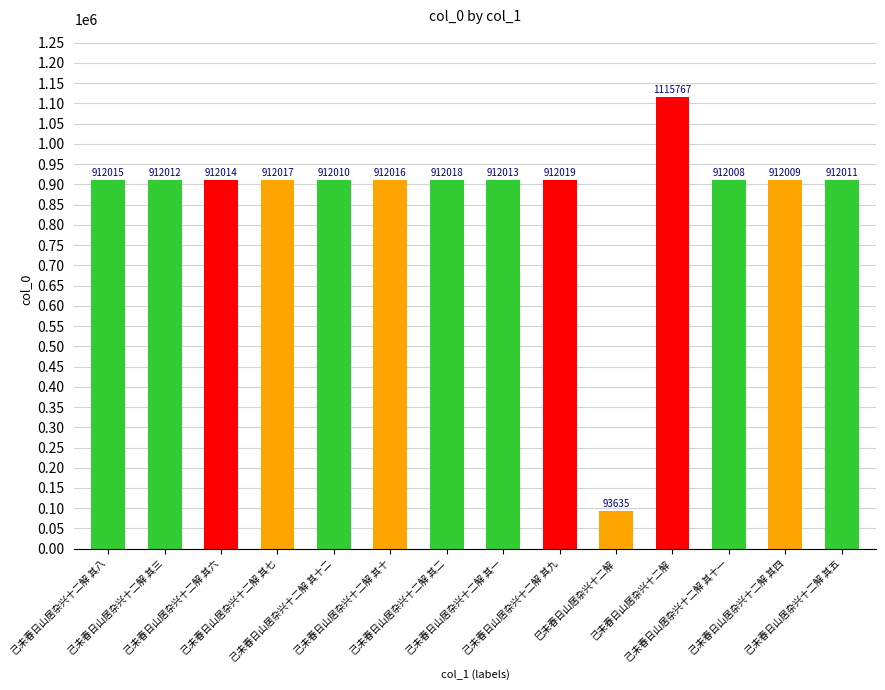

Approximately how many times larger is the value at 己未春日山居杂兴十二解 其十一 compared to 己未春日山居杂兴十二解 其七?

1.0